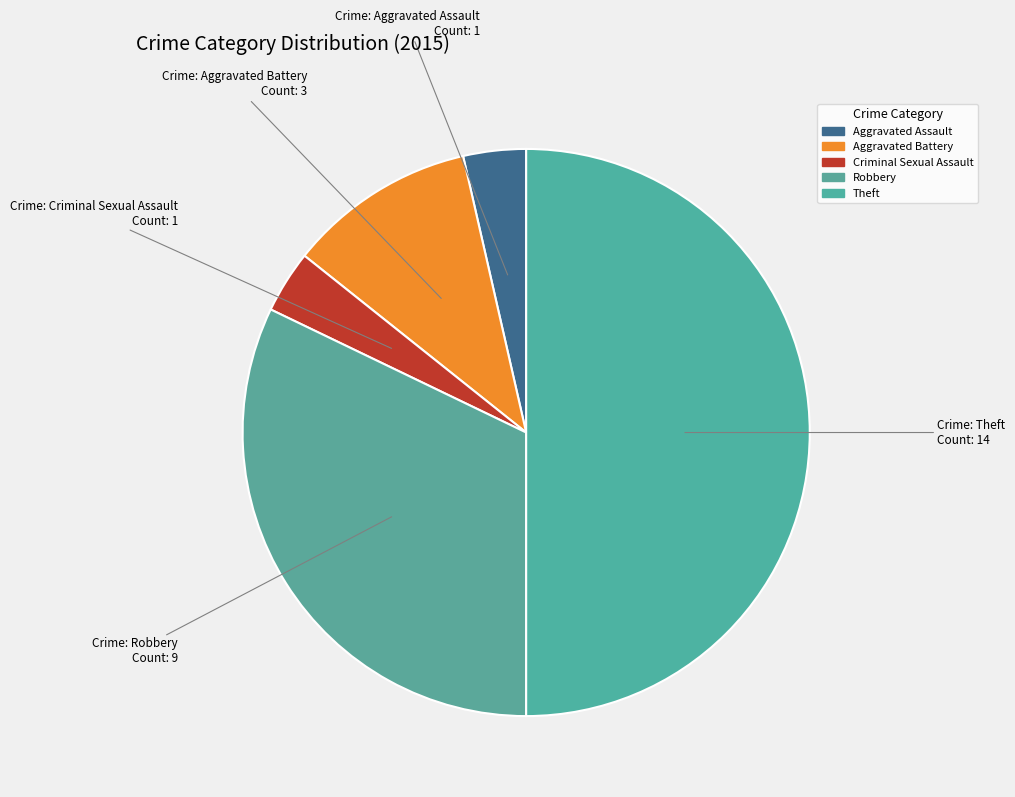

What percentage is the Aggravated Assault slice, to the nearest percent?

4%